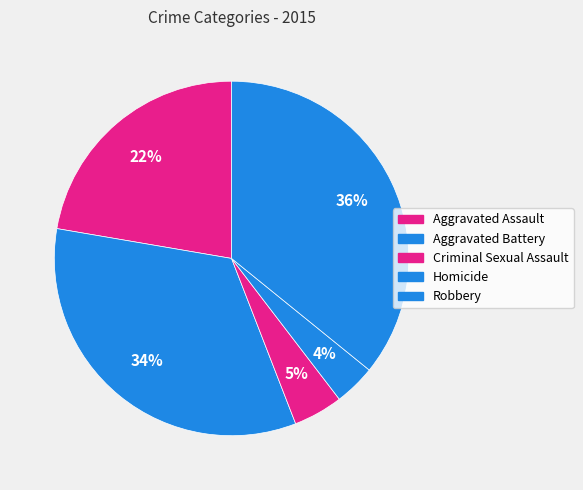

Is Robbery the majority of the pie?

No